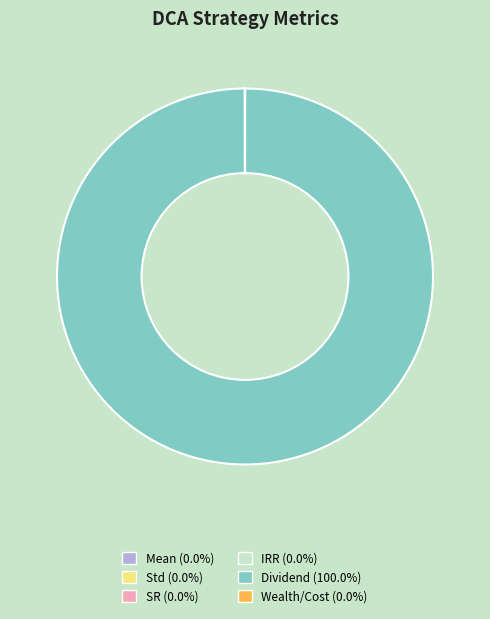

Is Dividend (100.0%) the majority of the pie?

Yes